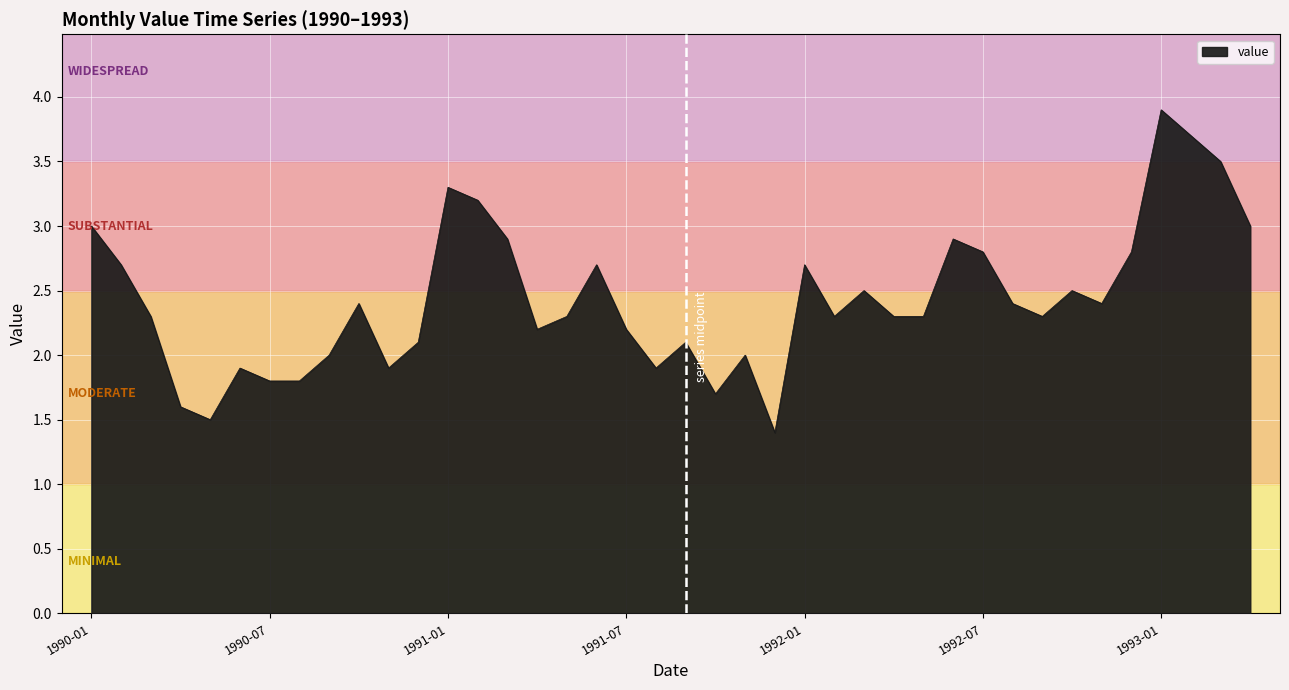

How many series are shown in this chart?

1